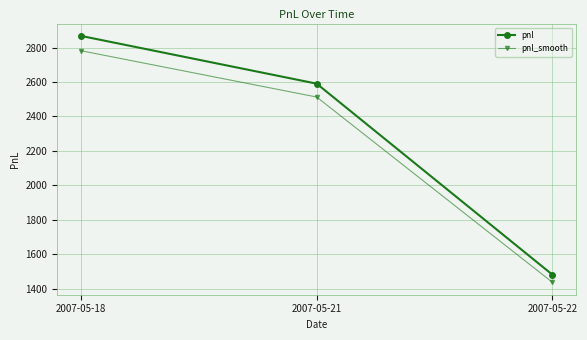

What are all the series names shown in the legend?

pnl, pnl_smooth